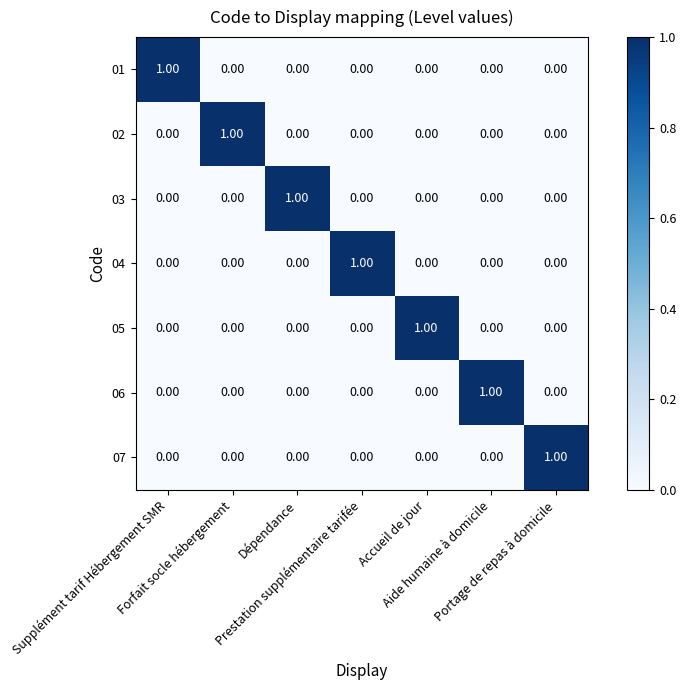

At how many categories does at least one series exceed 0?

7